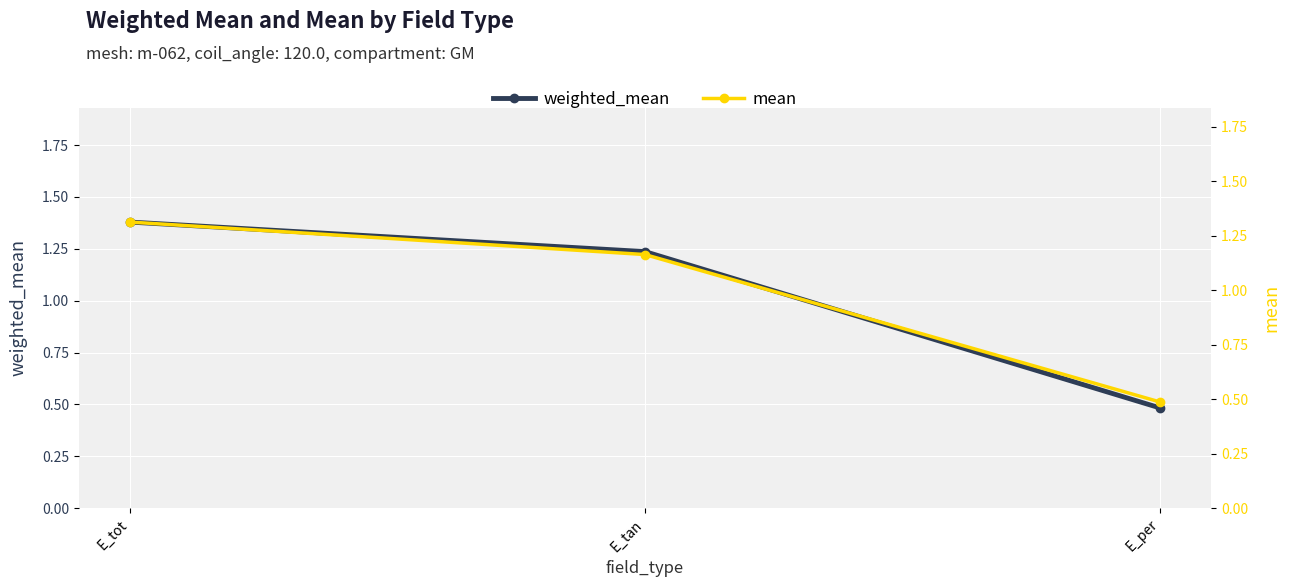

Is it true that mean equals 0.5 at E_per?

True